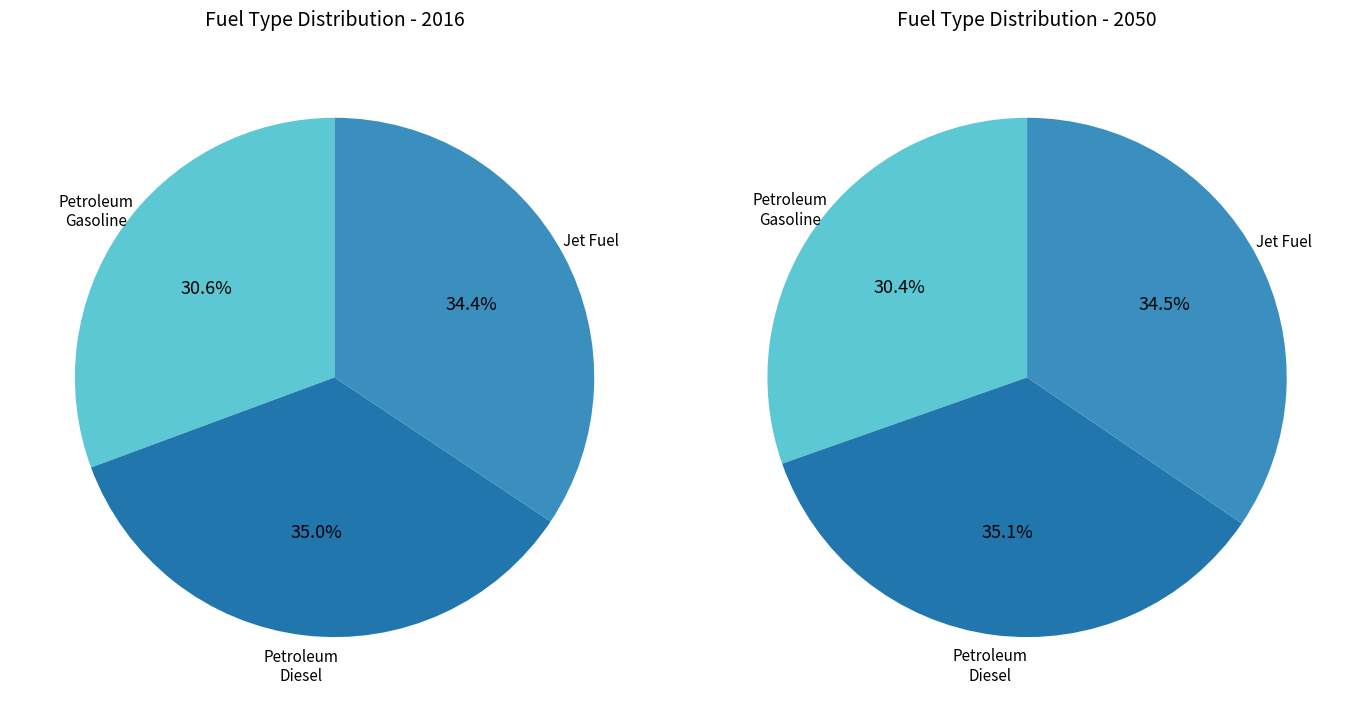

Combined, what portion of the pie is Petroleum Gasoline (fuel economy units) and Jet Fuel (fuel economy units)?

65.0%